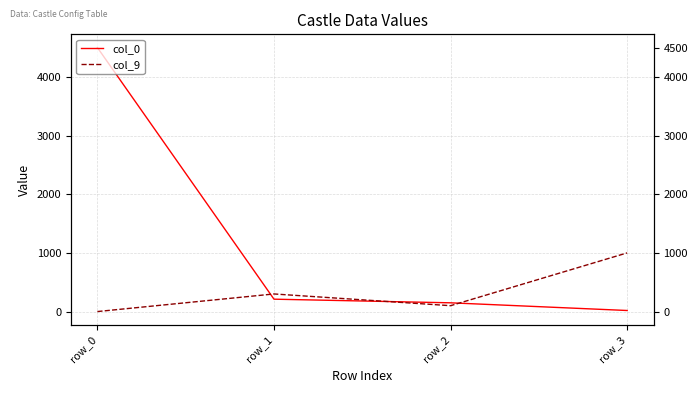

Does the chart have visible grid lines?

Yes